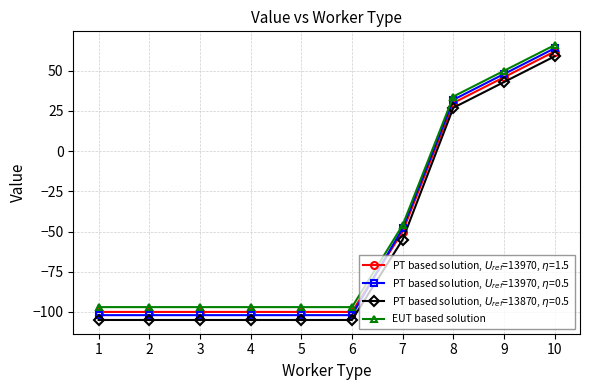

Which label corresponds to the largest value in the chart?

10